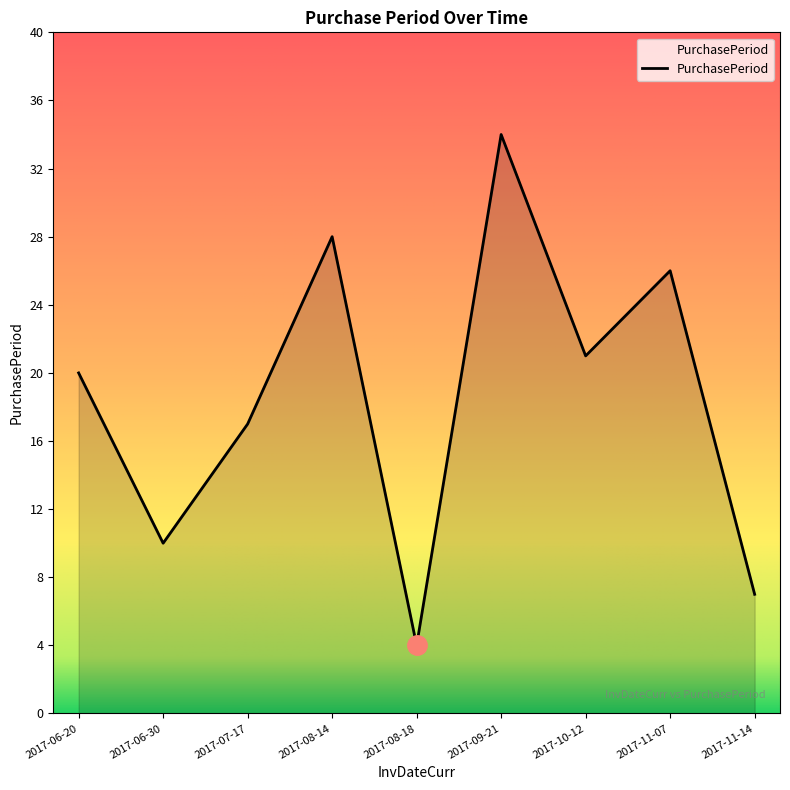

What is the sum of the values at 2017-09-21 and 2017-11-14?

41